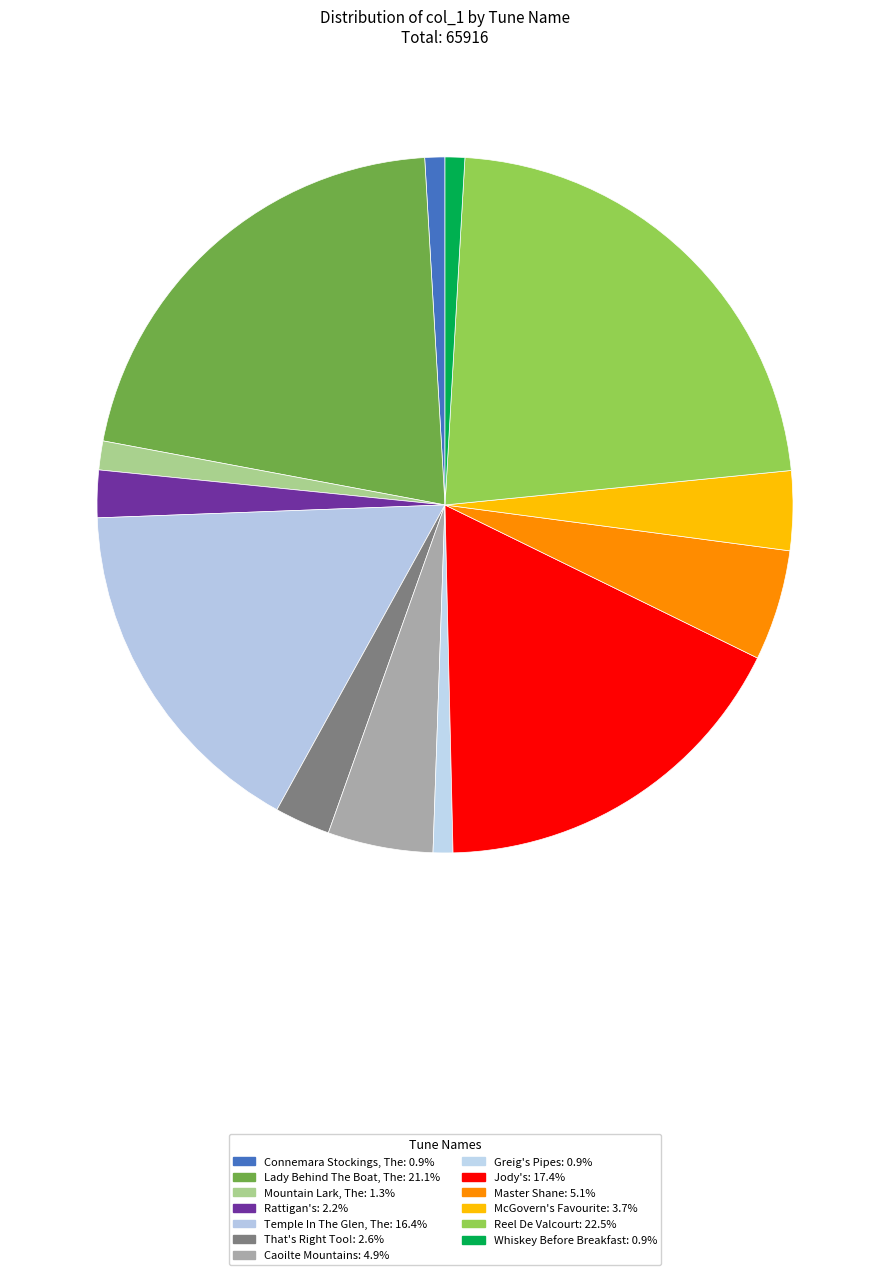

What is the change in value from Lady Behind The Boat, The to Temple In The Glen, The?

-3121